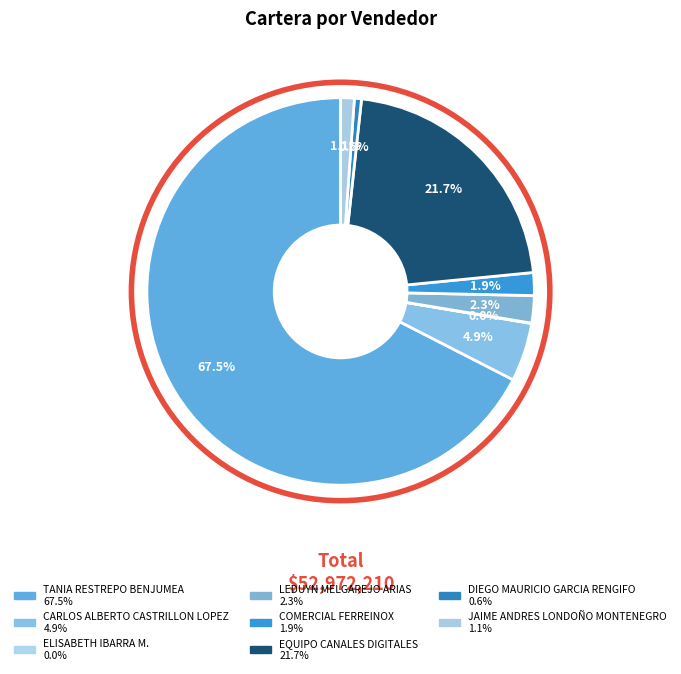

Is there any slice that represents more than half of the pie?

Yes